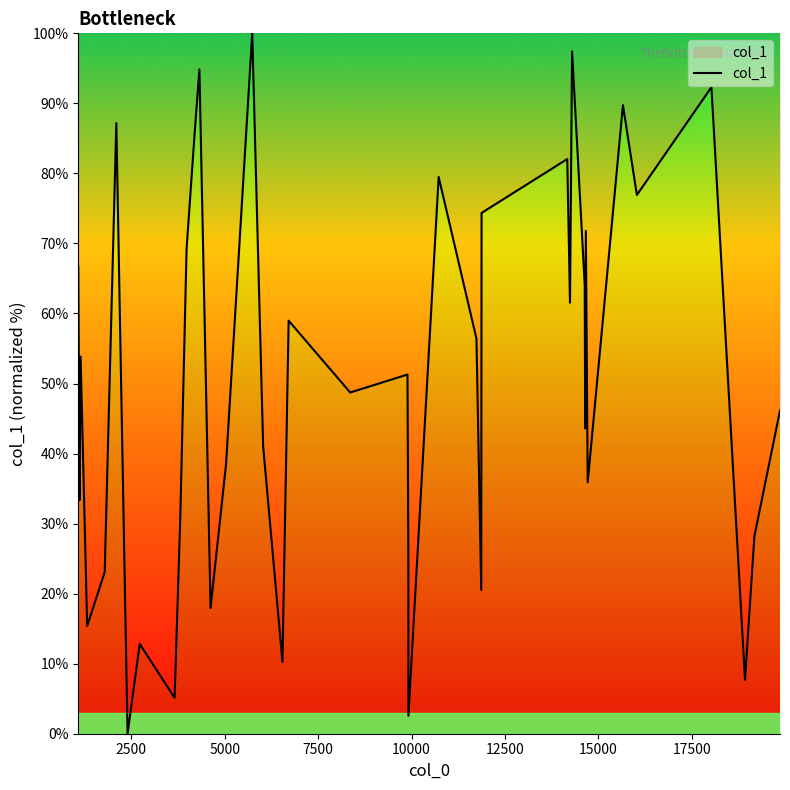

What is the maximum value shown in the chart?

100.0